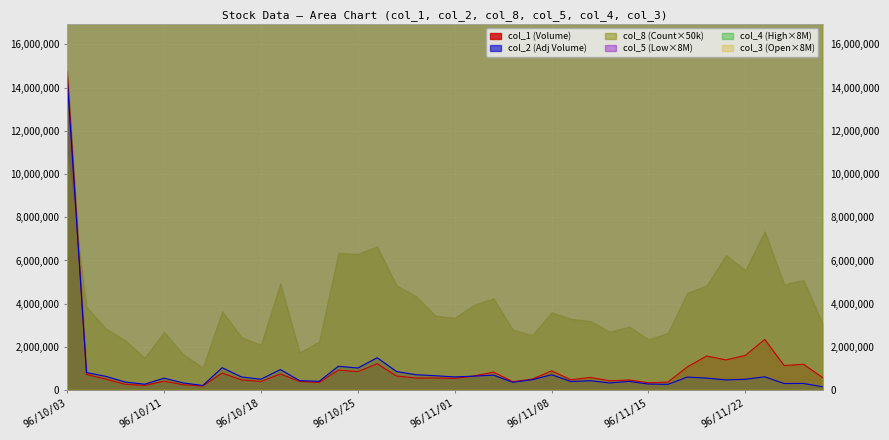

Between 96/11/28 and 96/11/23, which is larger?

96/11/23